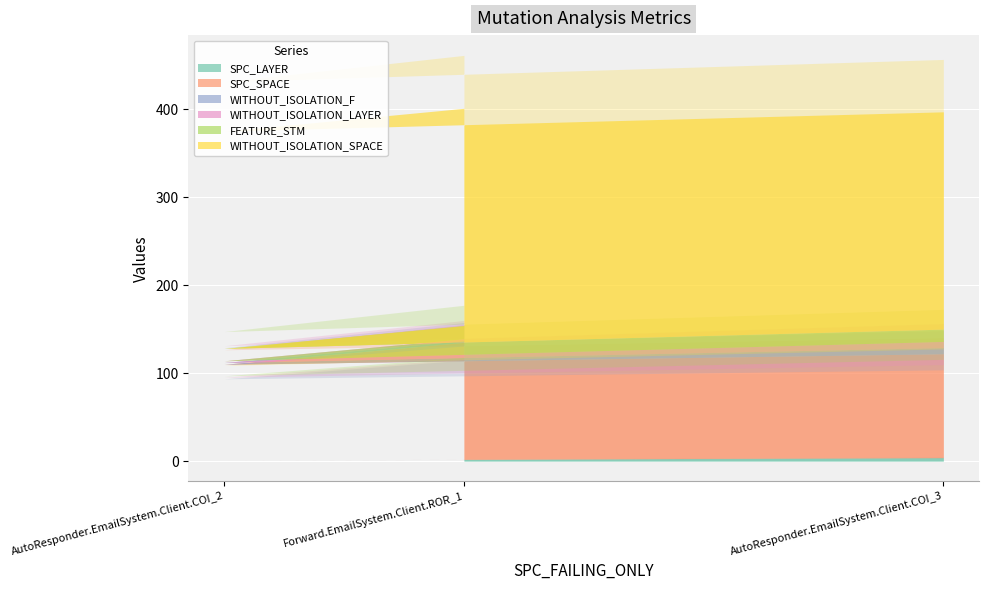

Rank the series by their maximum value, from lowest to highest.

SPC_LAYER, WITHOUT_ISOLATION_F, WITHOUT_ISOLATION_LAYER, FEATURE_STM, SPC_SPACE, WITHOUT_ISOLATION_SPACE